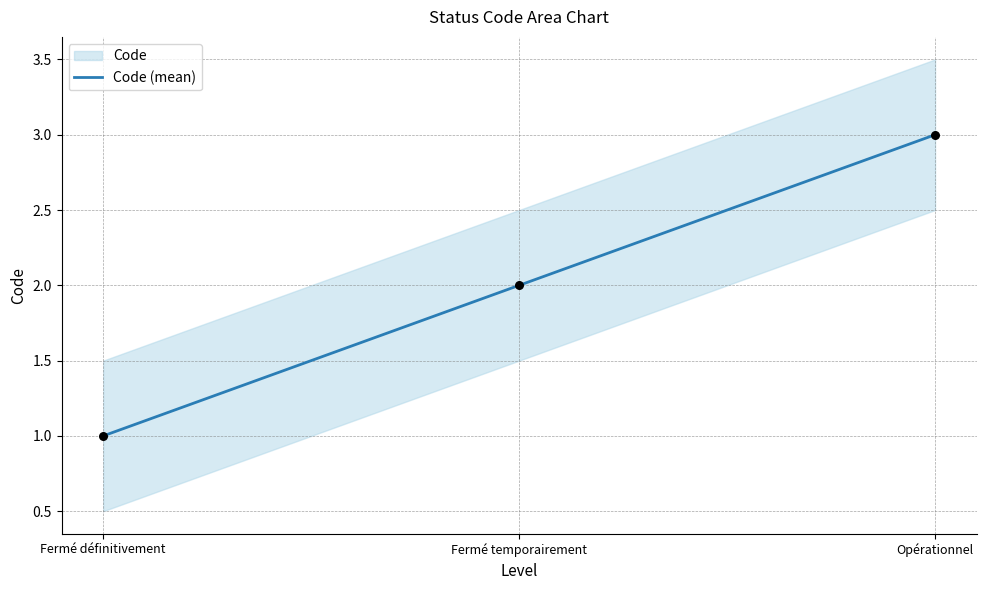

Which has a higher value, Fermé définitivement or Opérationnel?

Opérationnel